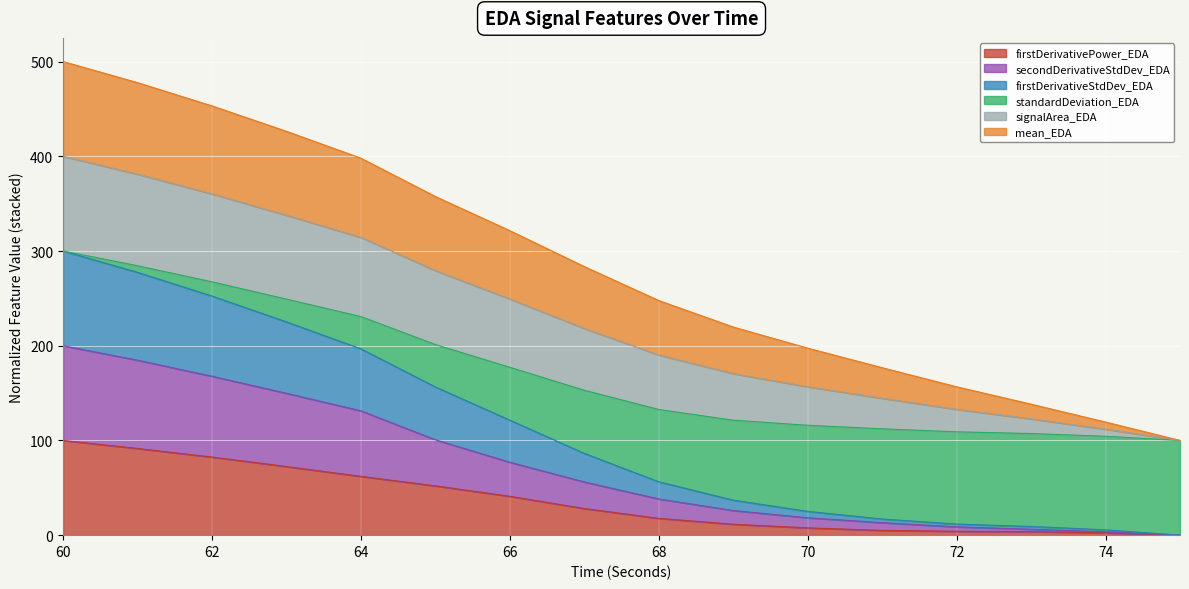

What is the total value across all series at 60?

500.0